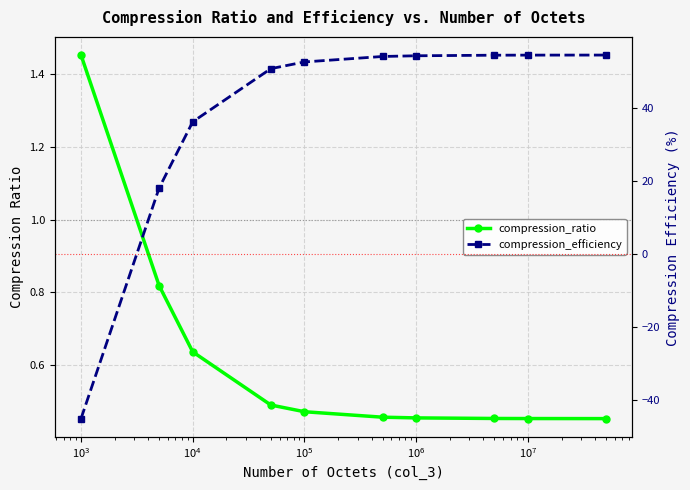

Is it true that compression_efficiency equals -18.8 at $\mathdefault{10^{1}}$?

False